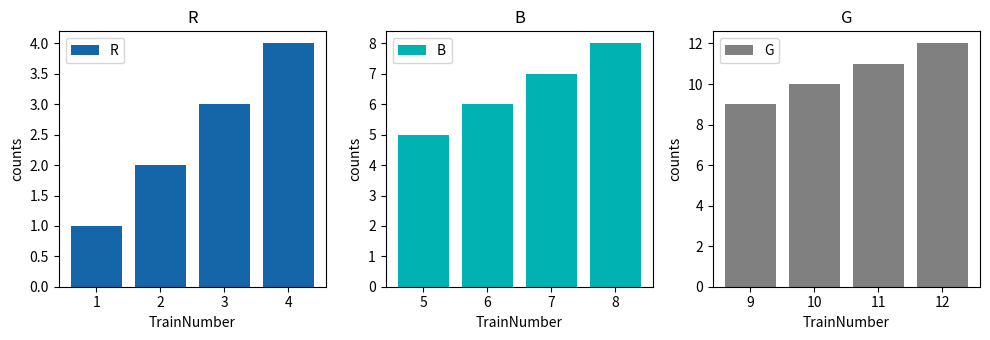

What is the value of the G bar at the 3rd from the left?

11